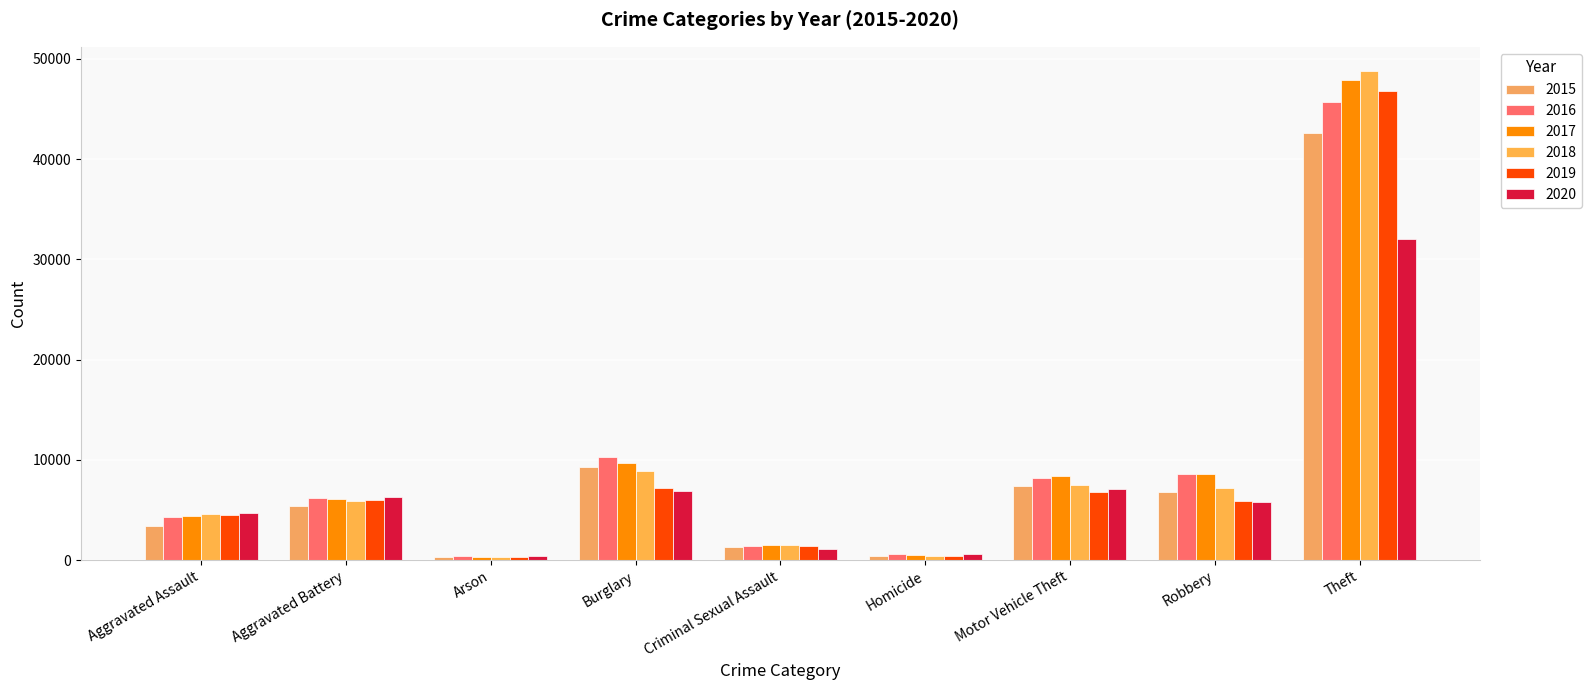

What is the difference between the maximum and minimum values in the 2017 series?

47520